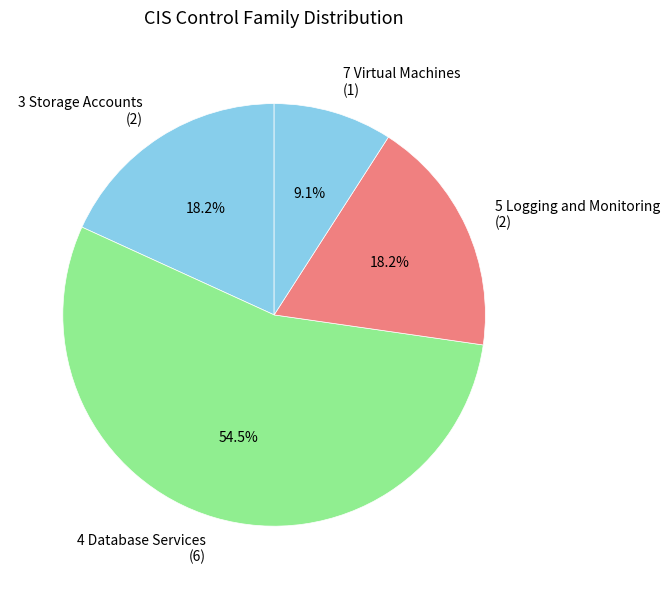

Is it true that 3 Storage Accounts is 10% of the pie?

False